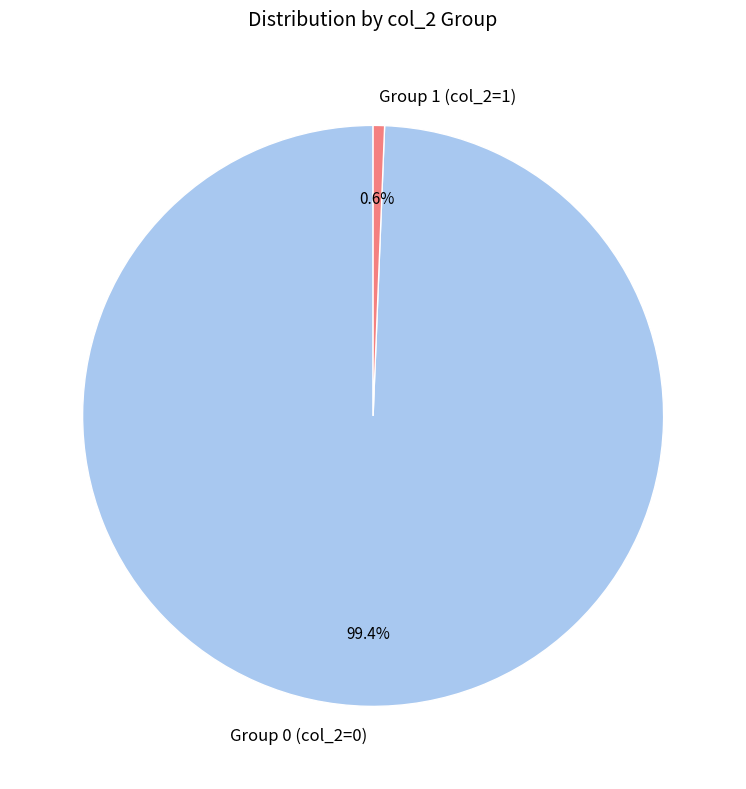

To the nearest percent, what is the average slice percentage?

50%